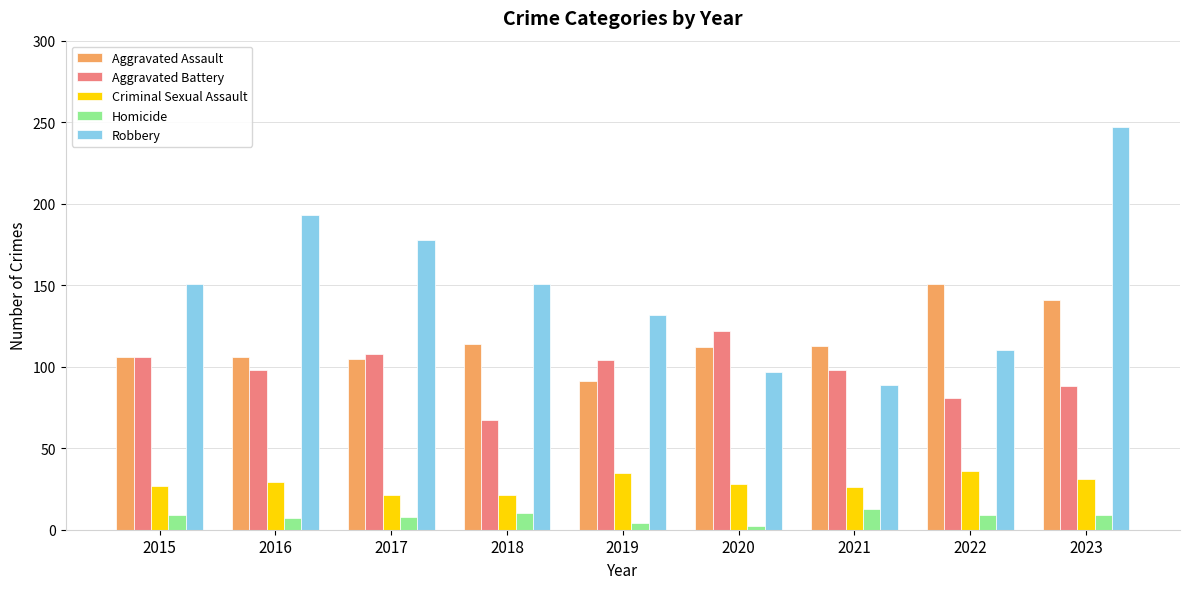

What is the lowest value of the Robbery series?

89